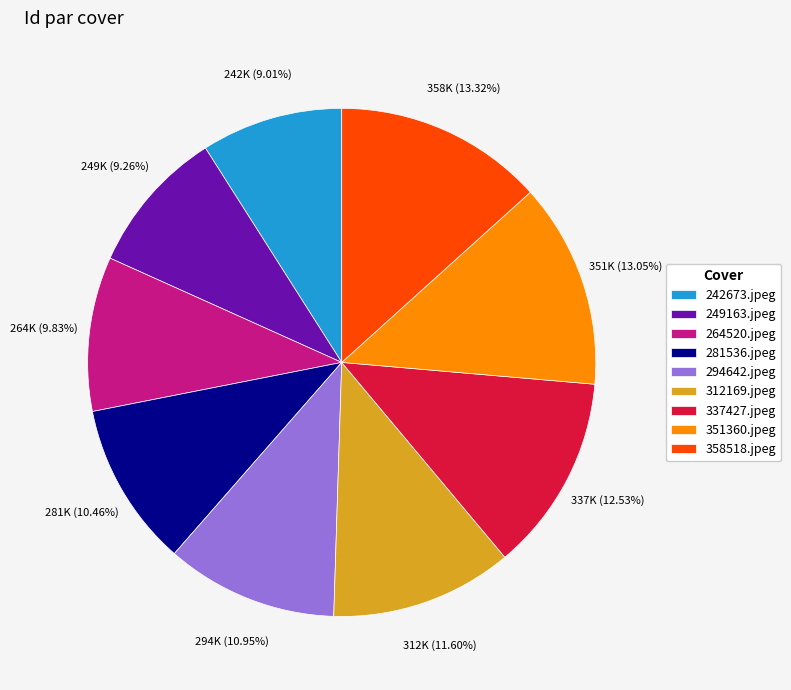

To the nearest percent, what is the combined percentage of 249163.jpeg and 242673.jpeg?

18%